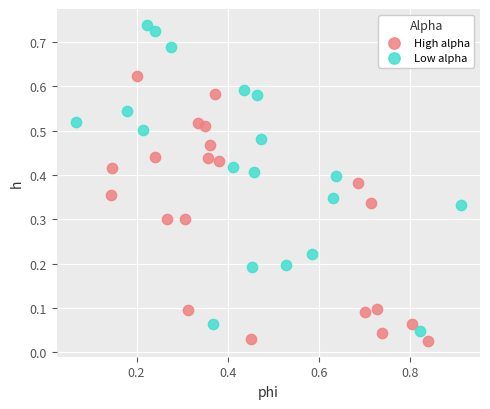

Which series reaches the maximum Y coordinate?

Low alpha